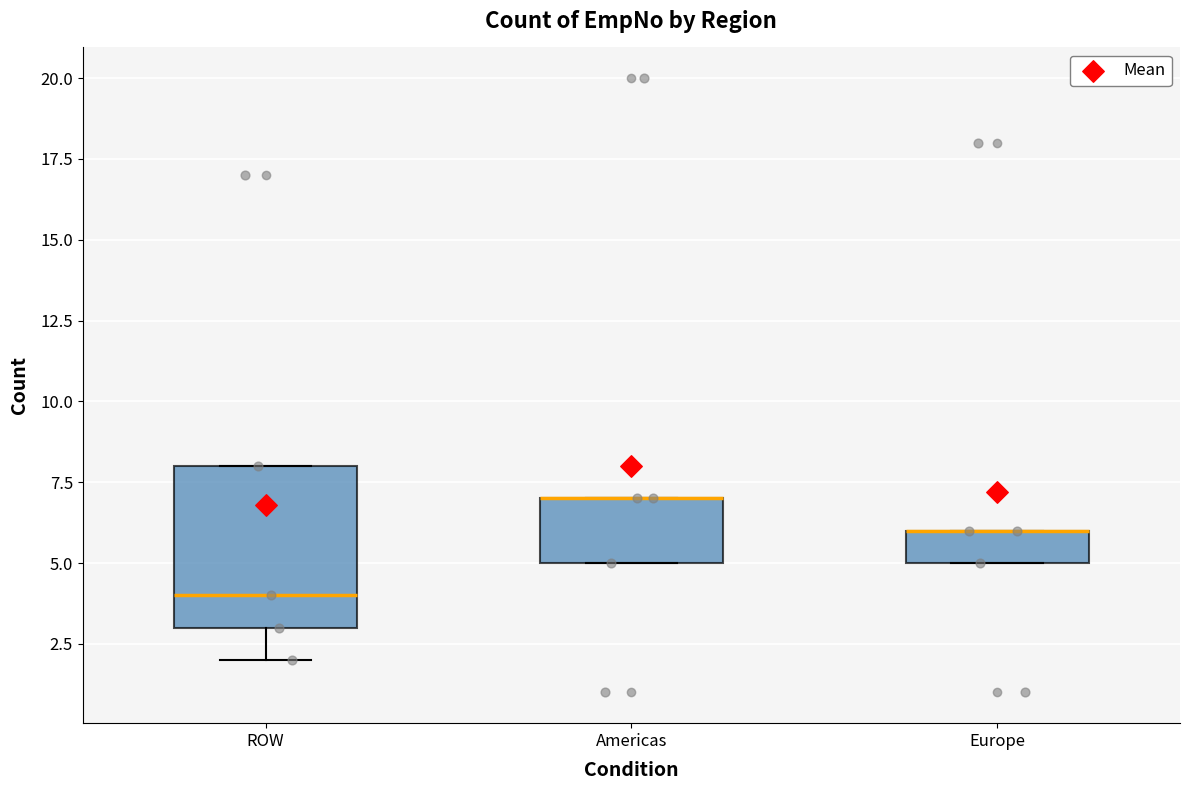

Comparing the boxes themselves (not the whiskers), which one is the tallest?

ROW